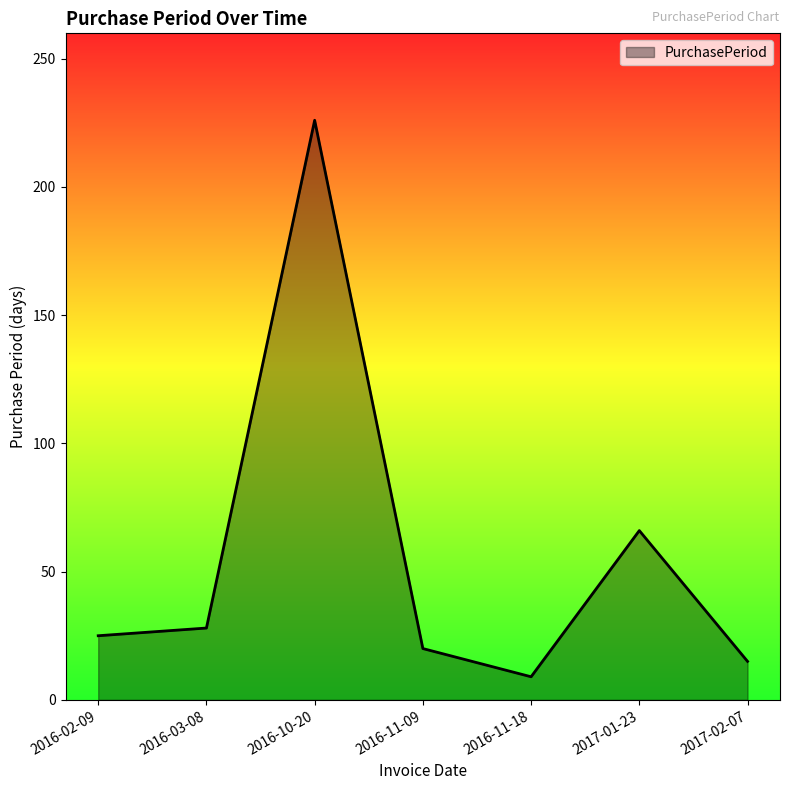

True or false: the data shows 384 at 2016-10-20.

False